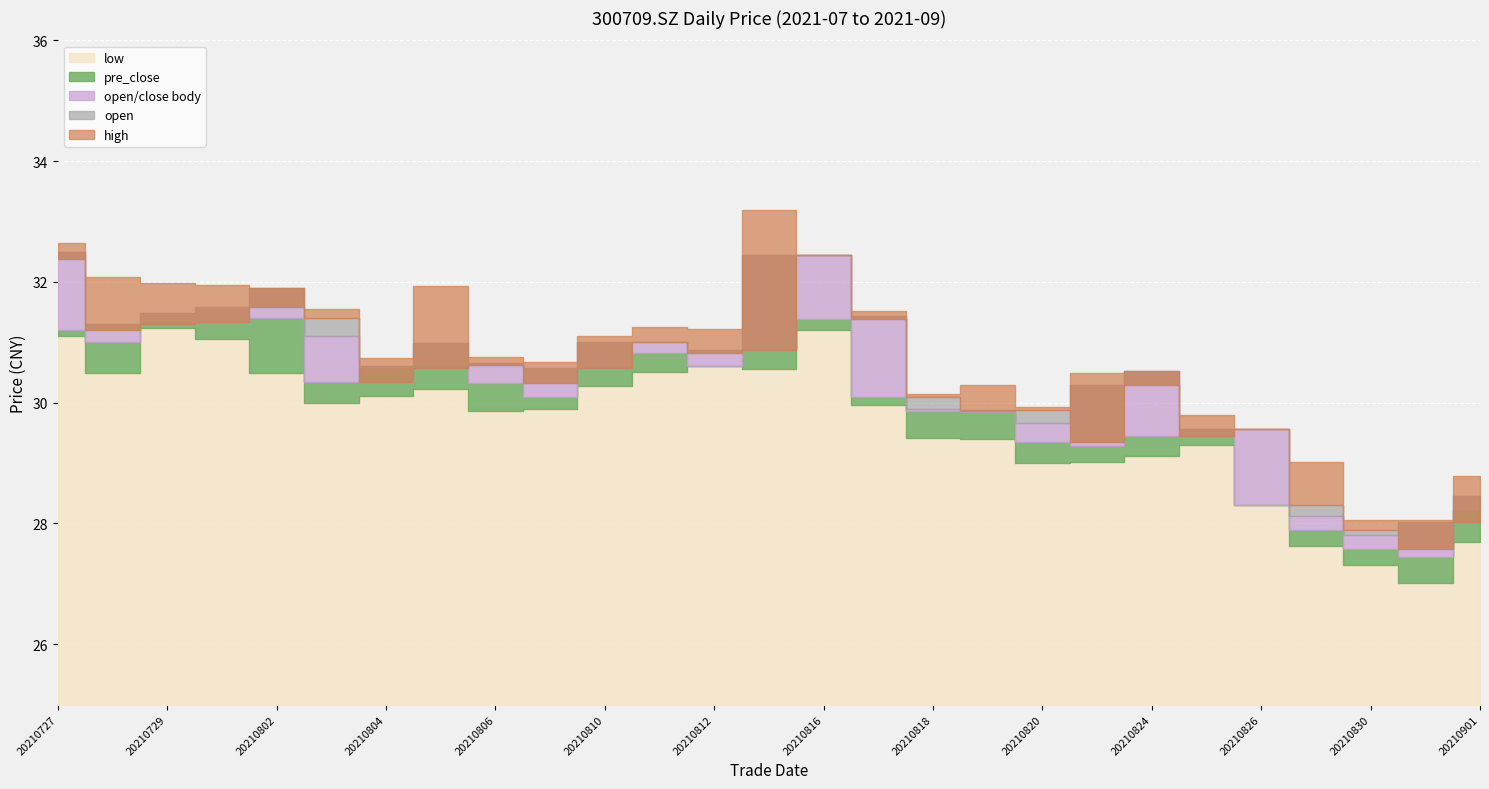

Which series has the widest spread of values?

high